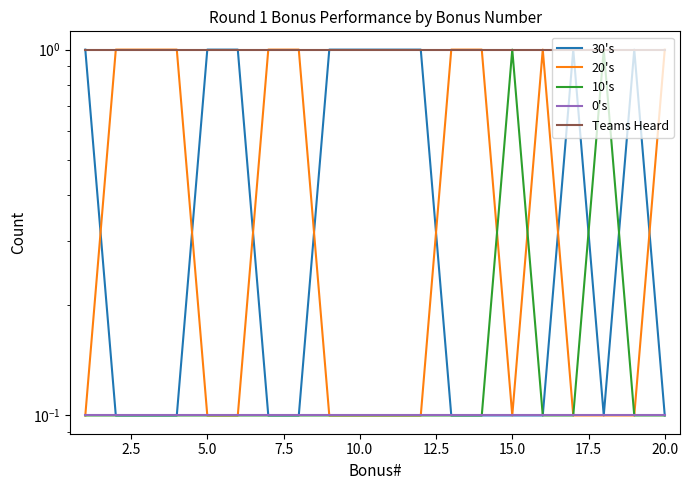

What are all the series names shown in the legend?

30's, 20's, 10's, 0's, Teams Heard